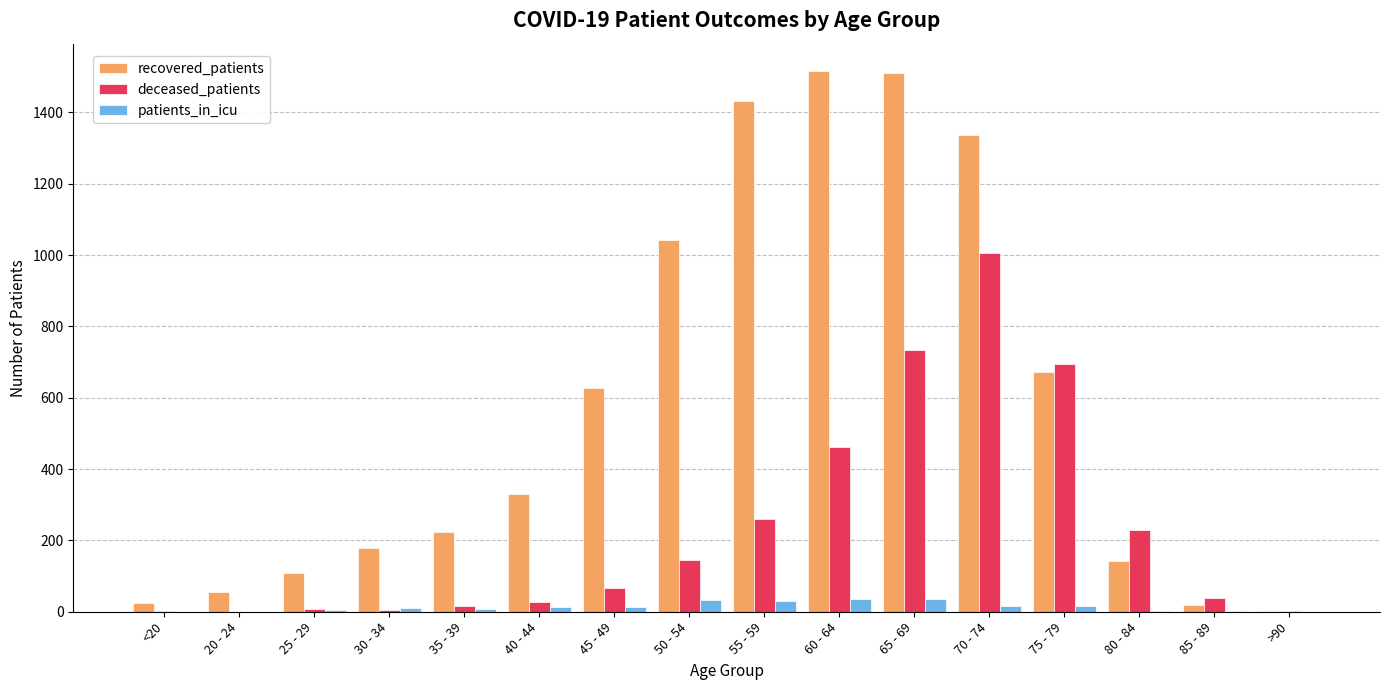

What is the maximum value for deceased_patients?

1007